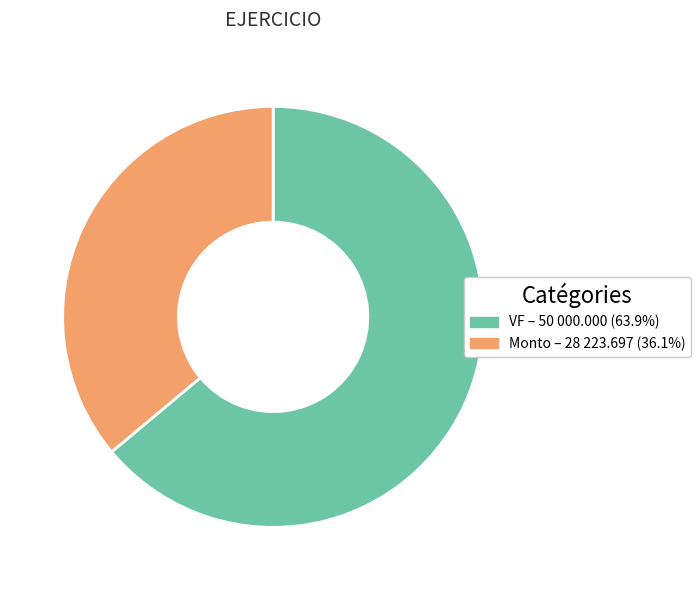

How many slices are in this pie chart?

2